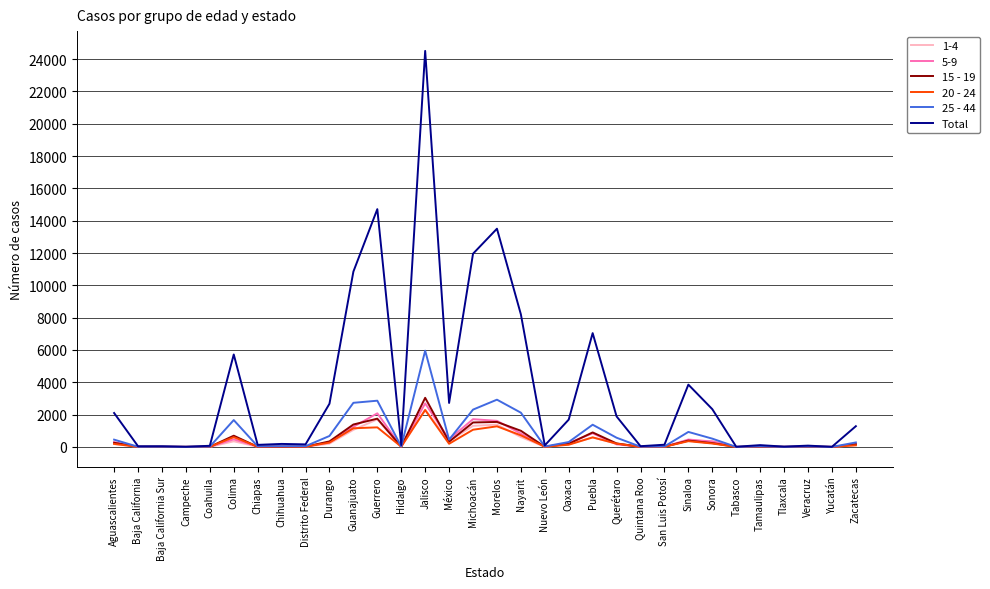

What is the difference between the Total values at San Luis Potosí and Colima?

5584